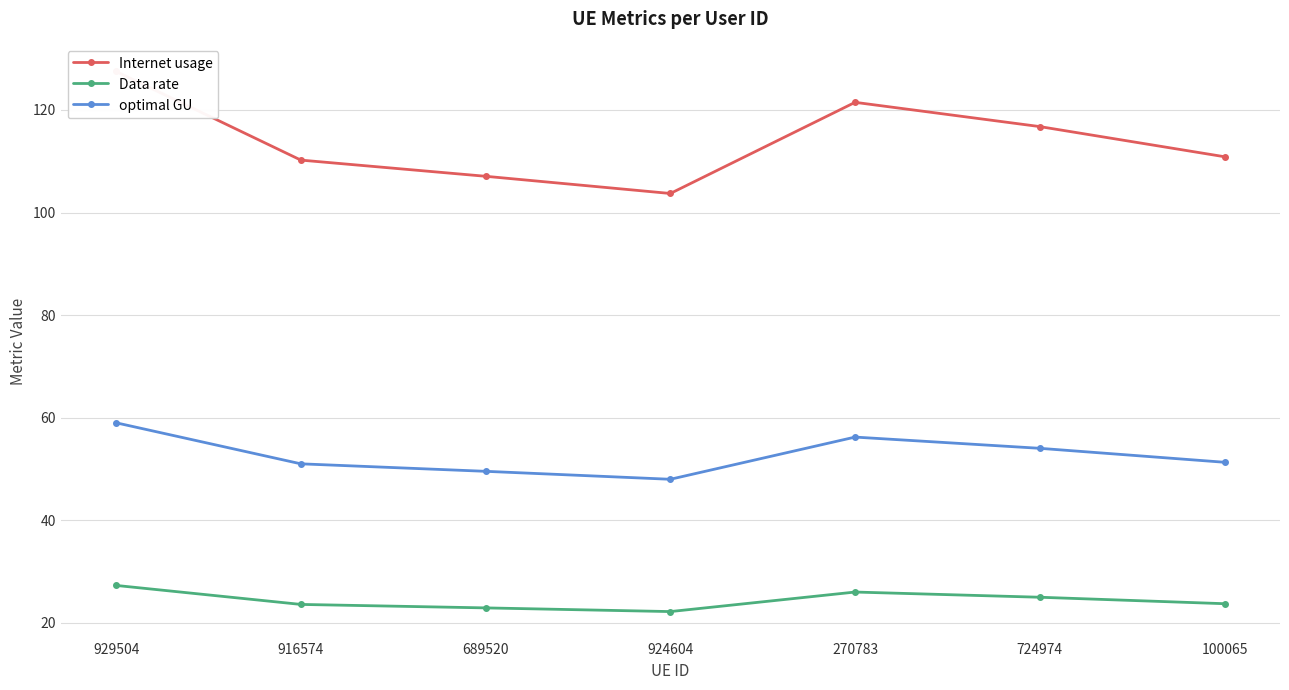

Which series has the largest range (max minus min)?

Internet usage